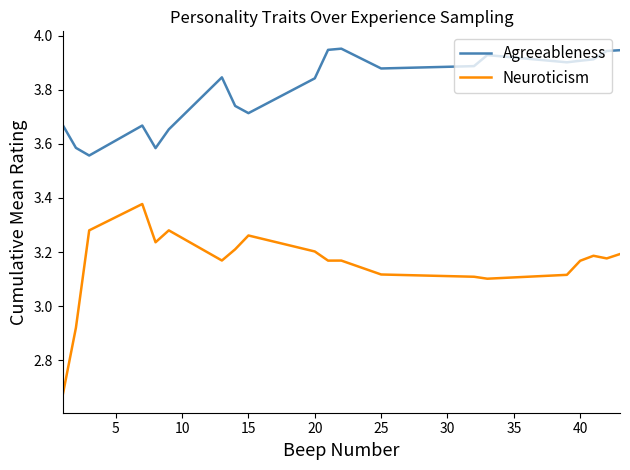

True or false: Neuroticism and Agreeableness cross at least once.

False